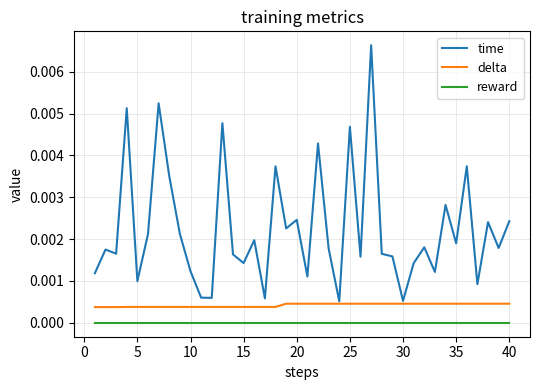

List the series in order of their overall mean, lowest first.

reward, delta, time